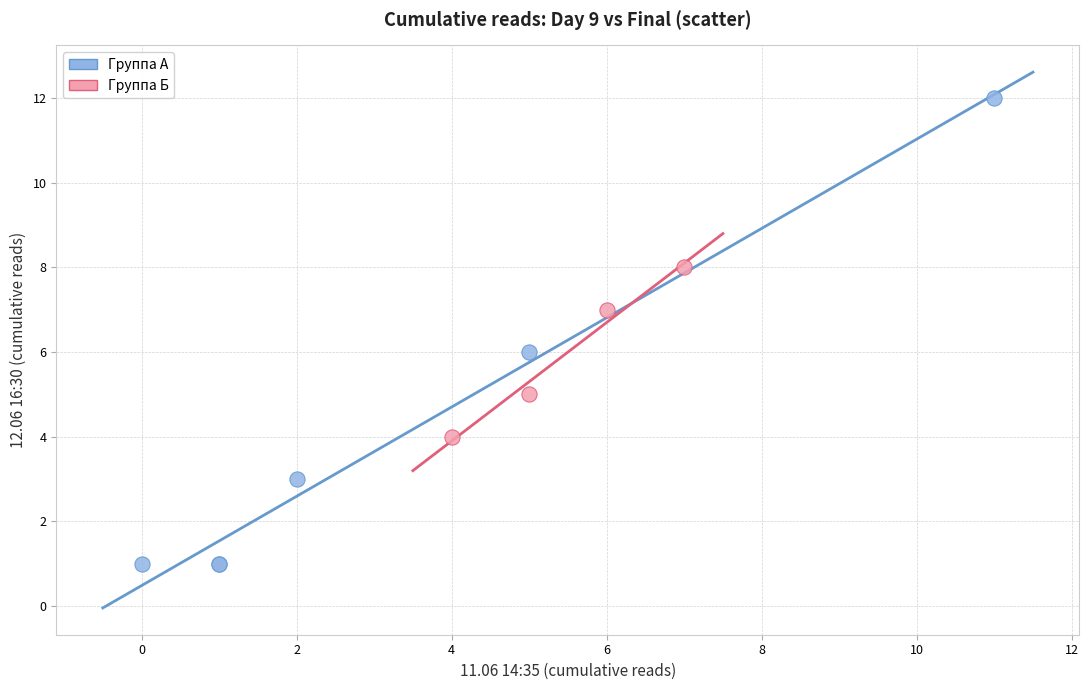

What are all the series names shown in the legend?

Группа А, Группа Б